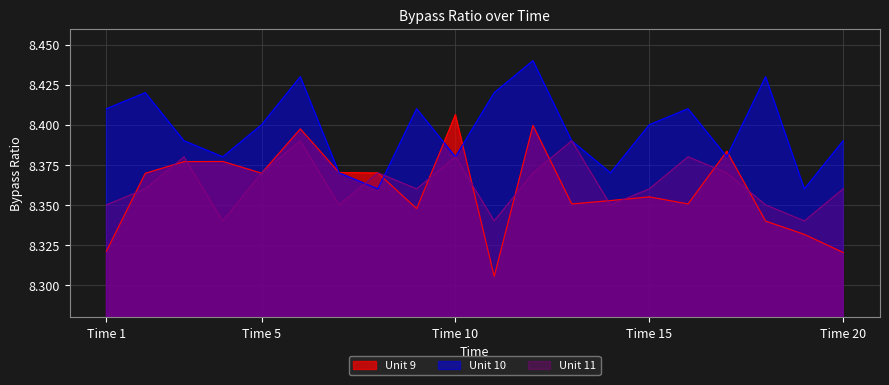

Does the chart display data point markers on the line(s)?

No